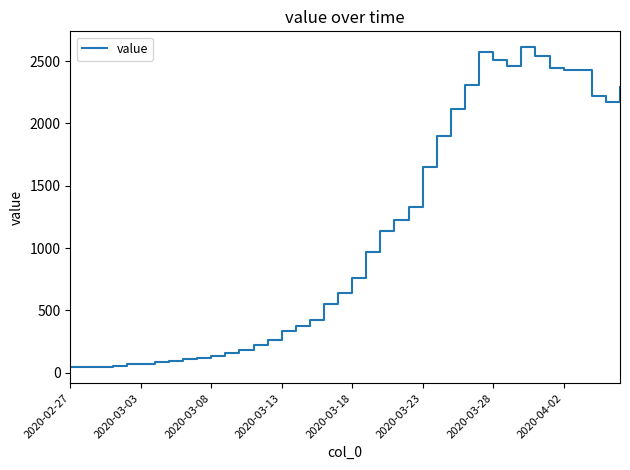

What is the greatest value displayed?

2610